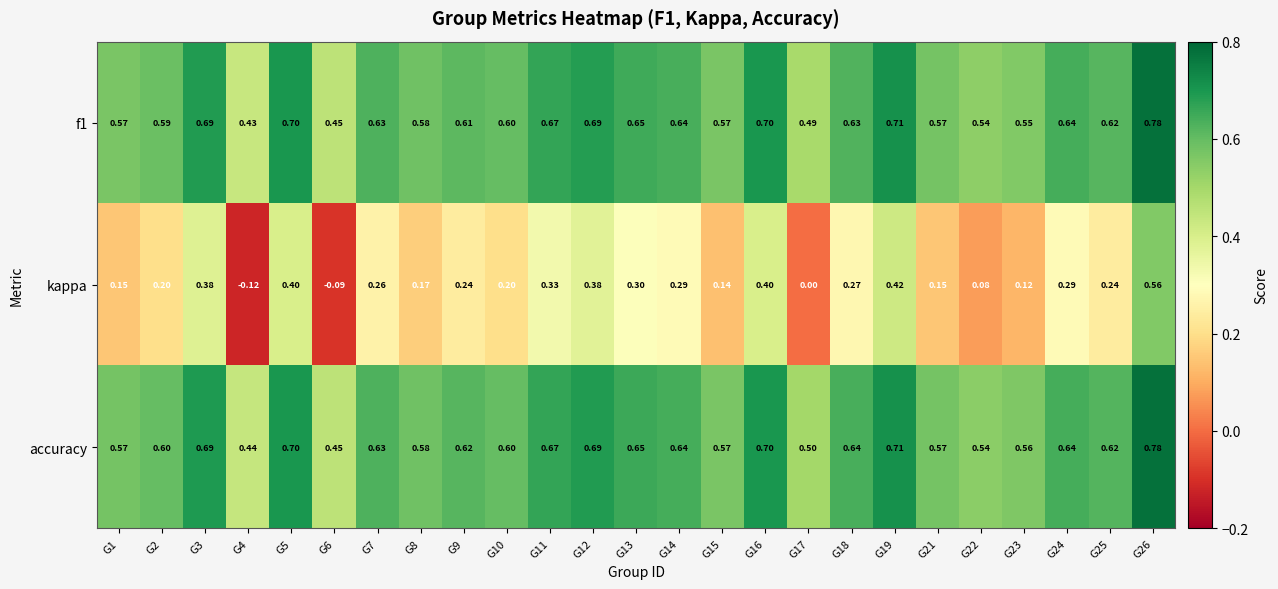

Which series has the widest spread of values?

kappa